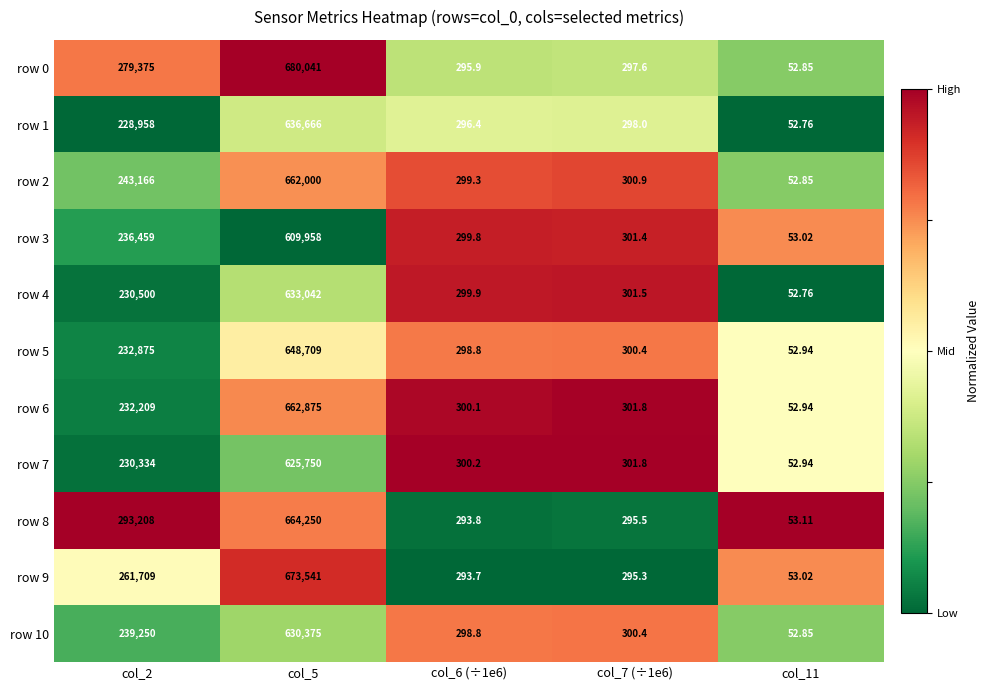

Is the value of row 5 at col_7 (÷1e6) greater than the value of row 0 at col_5?

No